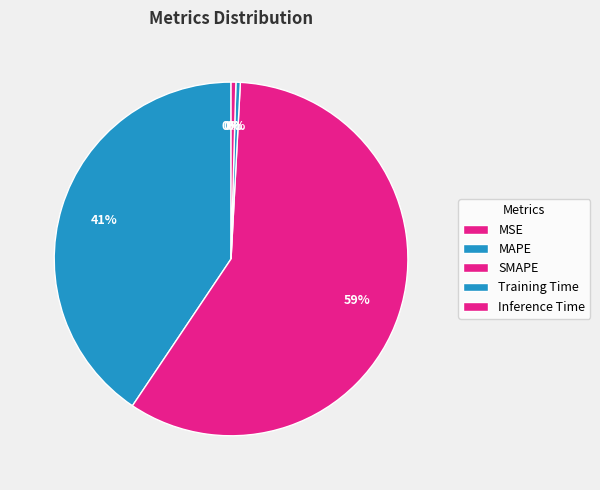

What percentage do SMAPE and MAPE together represent?

99.2%